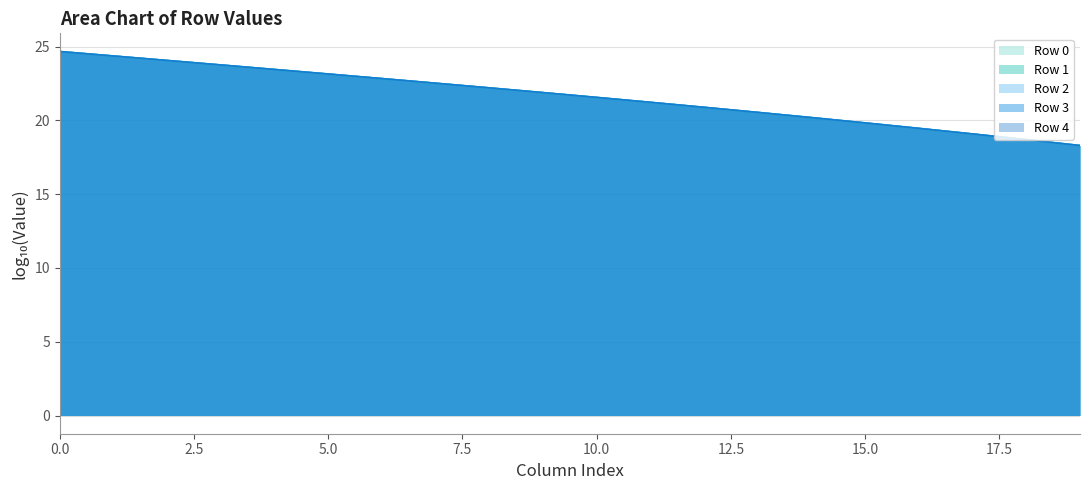

What is the minimum value for Row 3 line?

18.3